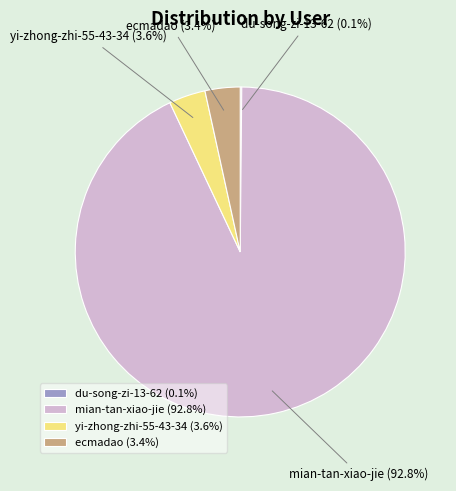

Does yi-zhong-zhi-55-43-34 account for over 50% of the chart?

No